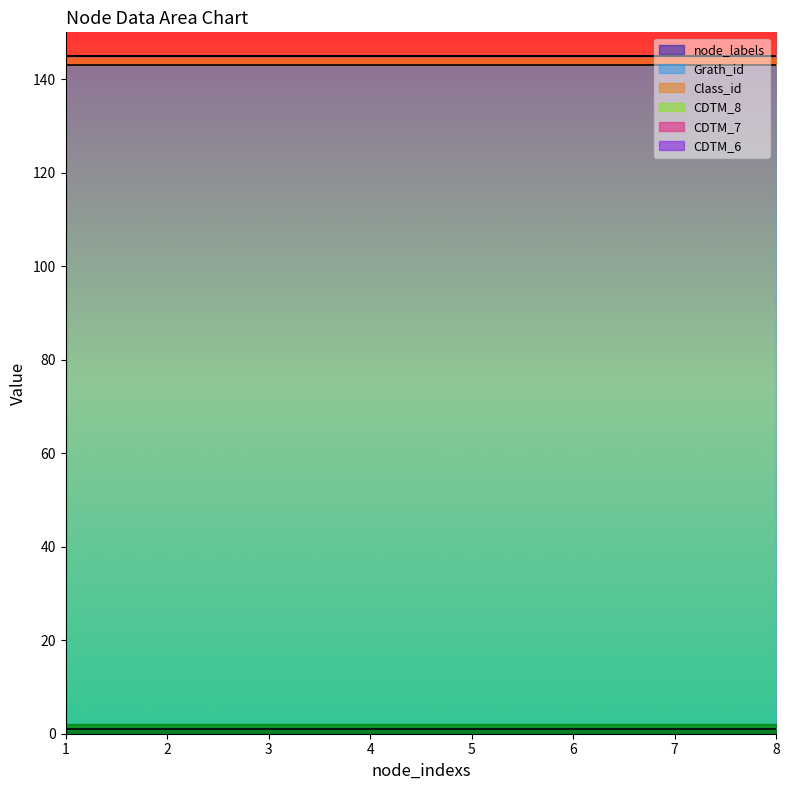

True or false: node_labels and Grath_id intersect in this chart.

False